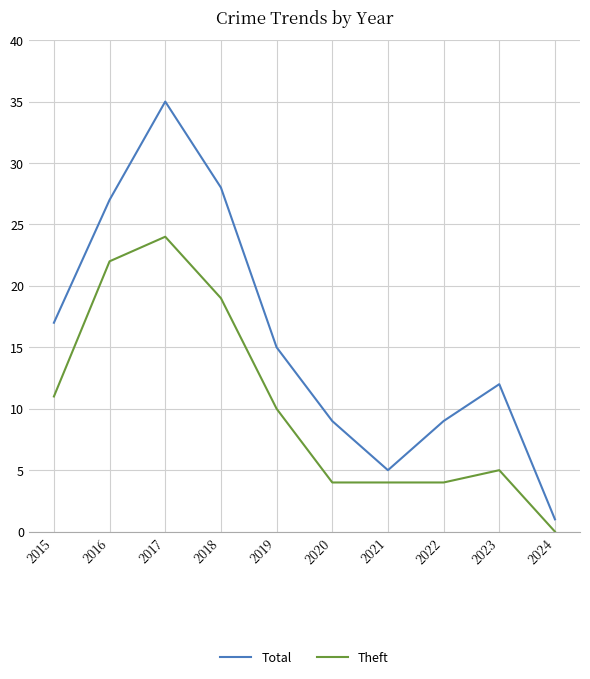

What is the total value across all series at 2019?

25